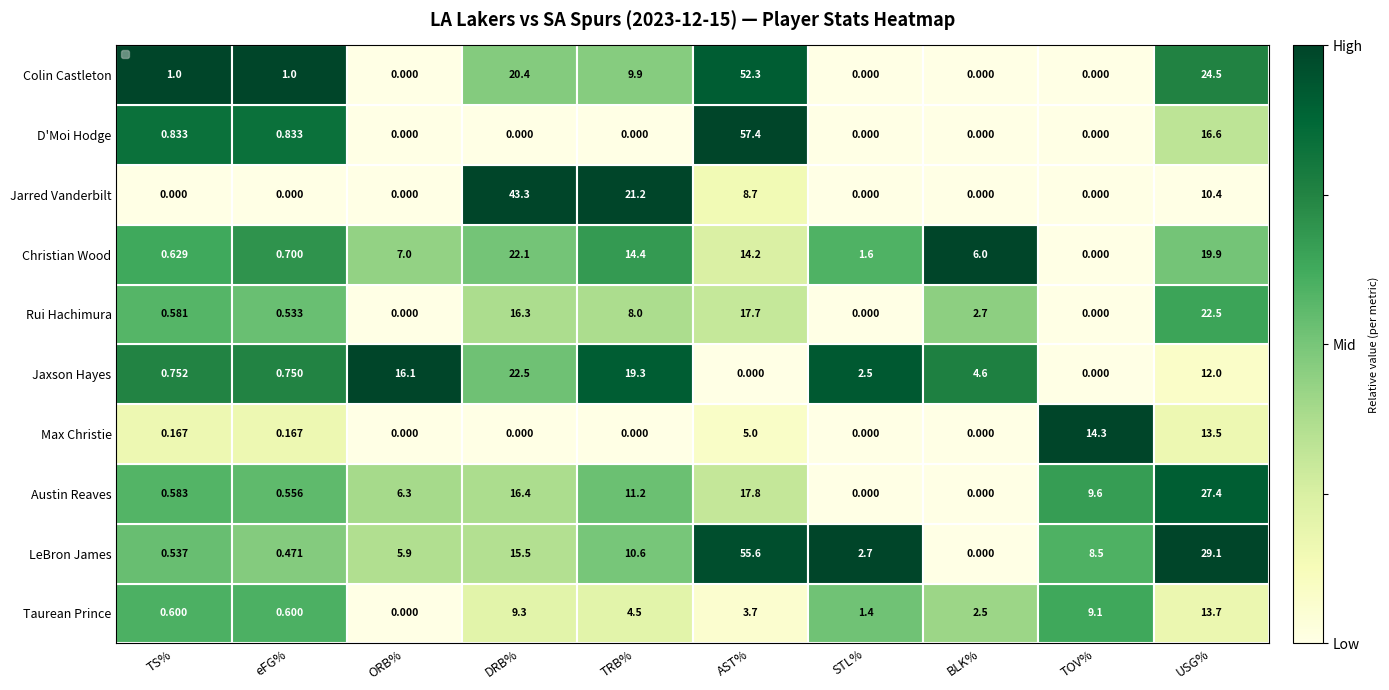

List the labels in order of Christian Wood value, largest first.

DRB%, USG%, TRB%, AST%, ORB%, BLK%, STL%, eFG%, TS%, TOV%